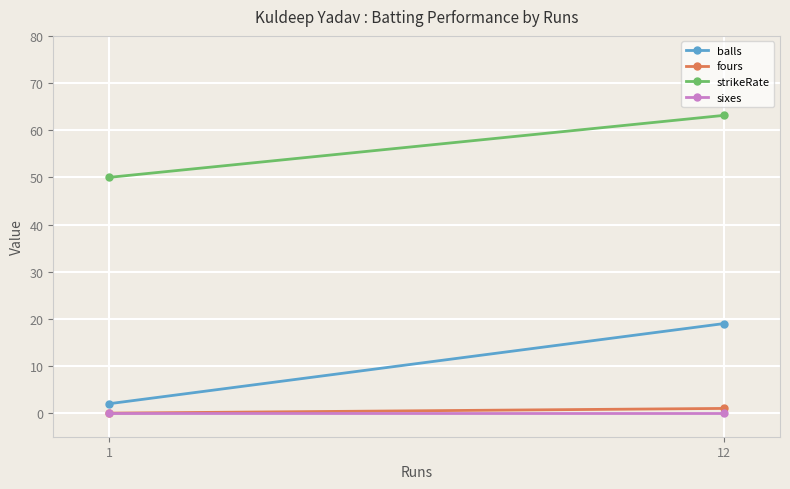

Which series has the widest spread of values?

balls